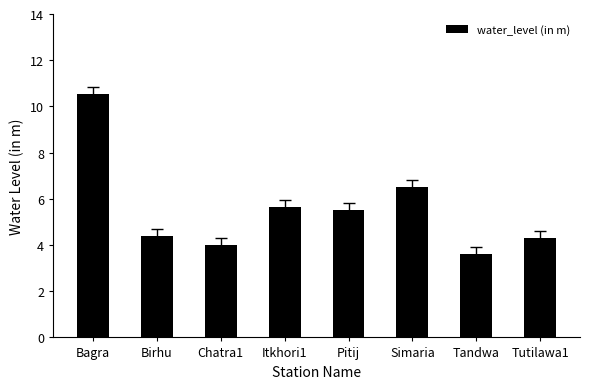

What is the average value?

5.6